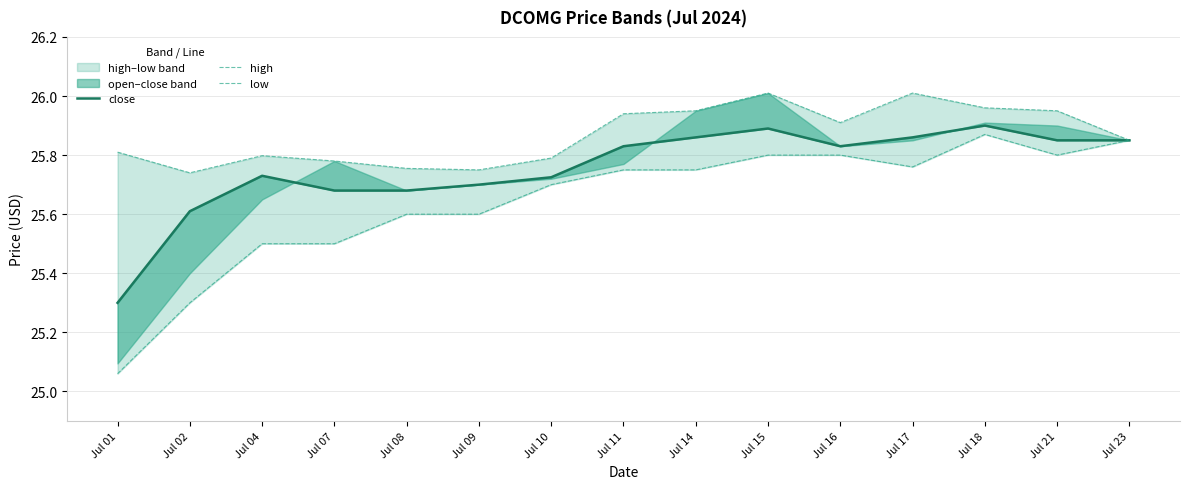

What is the difference between the second highest and minimum values in the low series?

0.8